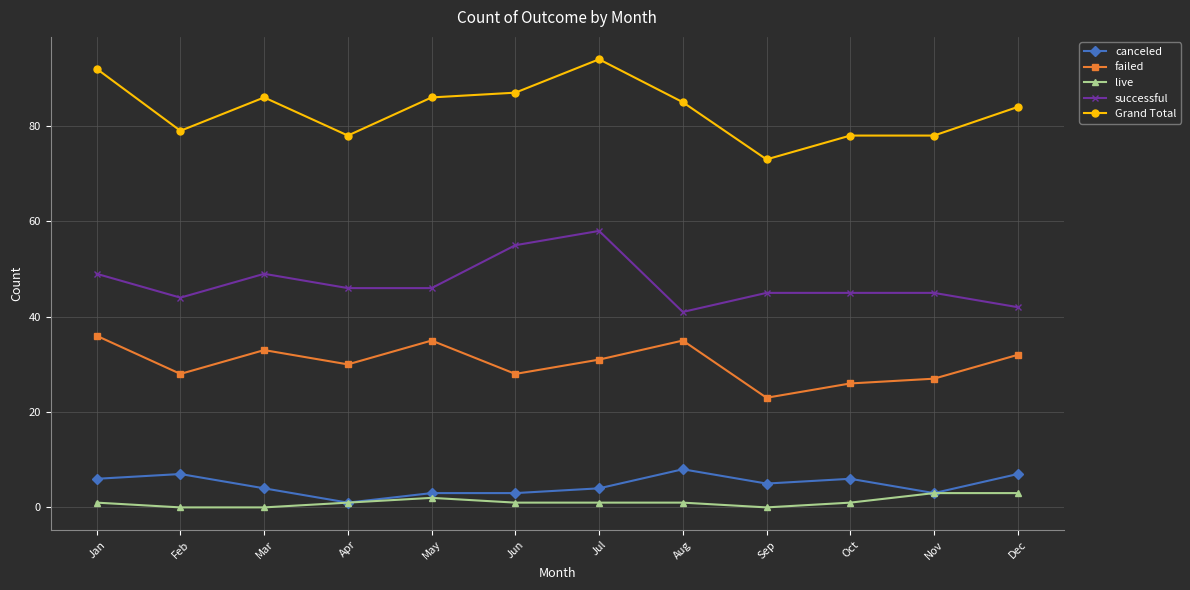

Reading left to right, list all the values displayed in this chart.

canceled: Jan=6	Feb=7	Mar=4	Apr=1	May=3	Jun=3	Jul=4	Aug=8	Sep=5	Oct=6	Nov=3	Dec=7
failed: Jan=36	Feb=28	Mar=33	Apr=30	May=35	Jun=28	Jul=31	Aug=35	Sep=23	Oct=26	Nov=27	Dec=32
live: Jan=1	Feb=0	Mar=0	Apr=1	May=2	Jun=1	Jul=1	Aug=1	Sep=0	Oct=1	Nov=3	Dec=3
successful: Jan=49	Feb=44	Mar=49	Apr=46	May=46	Jun=55	Jul=58	Aug=41	Sep=45	Oct=45	Nov=45	Dec=42
Grand Total: Jan=92	Feb=79	Mar=86	Apr=78	May=86	Jun=87	Jul=94	Aug=85	Sep=73	Oct=78	Nov=78	Dec=84